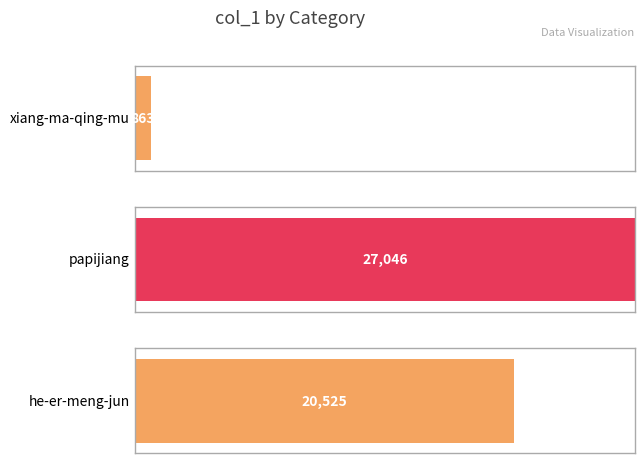

Which has a higher value, xiang-ma-qing-mu or he-er-meng-jun?

he-er-meng-jun